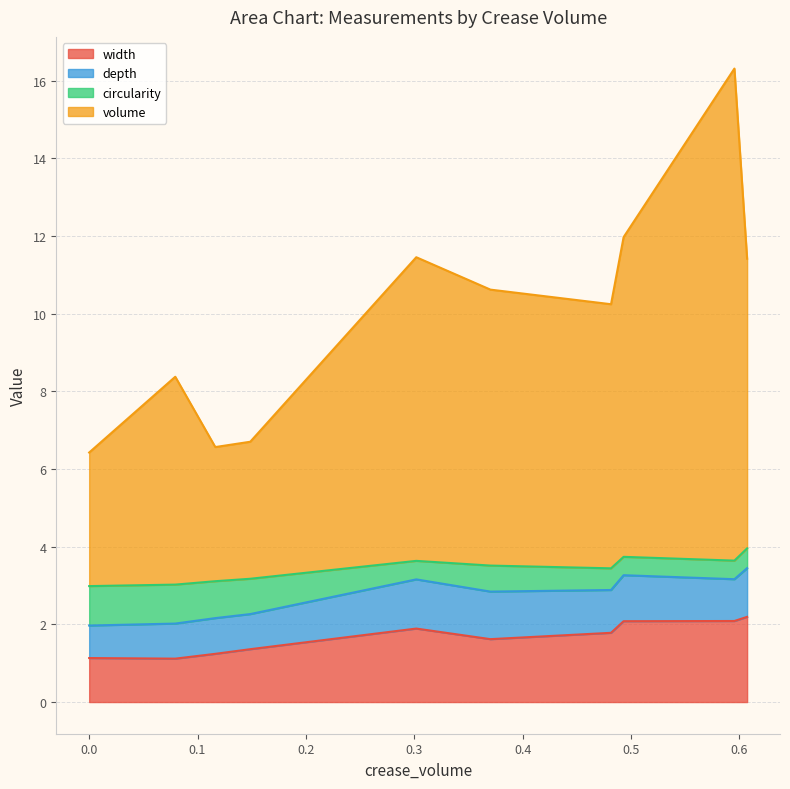

What is the lowest value of the width series?

1.1